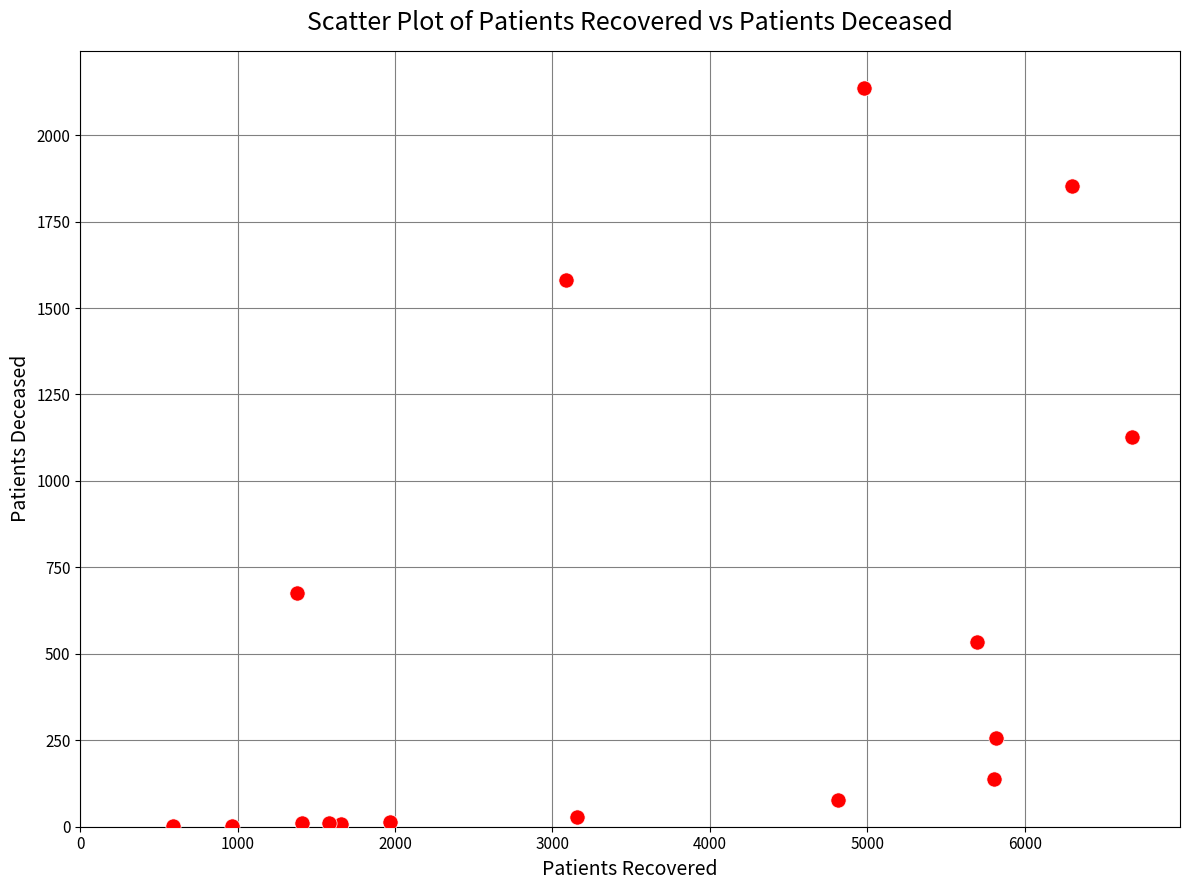

What is the range of X values (max minus min)?

6093